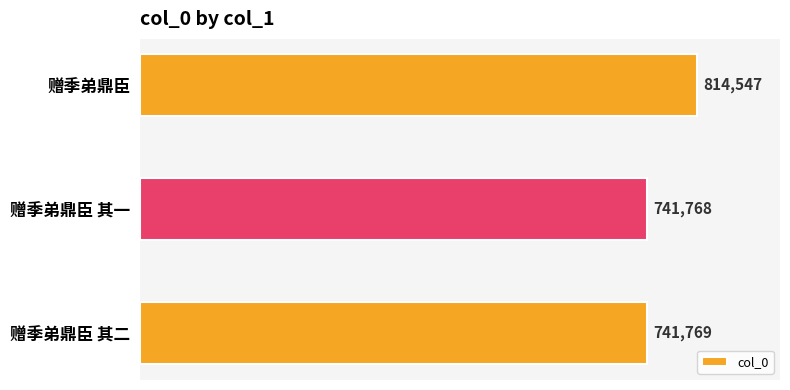

What is the sum of all values?

2298084